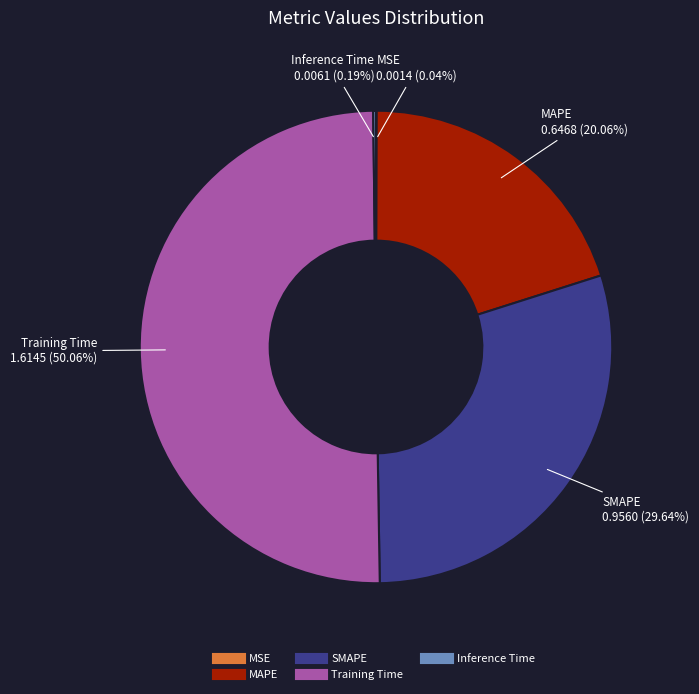

Combined, do MAPE and SMAPE account for over 50%?

No